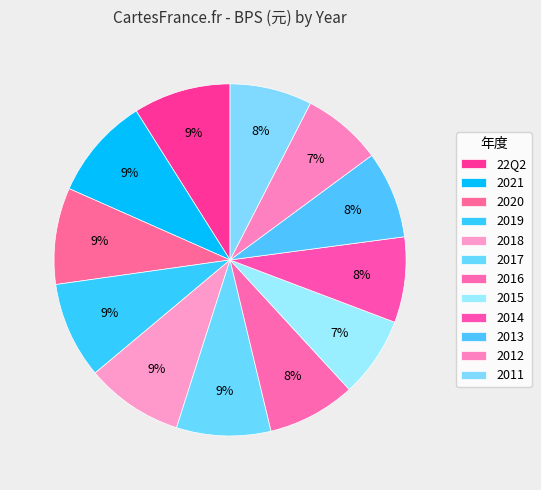

How many segments does this pie chart have?

12